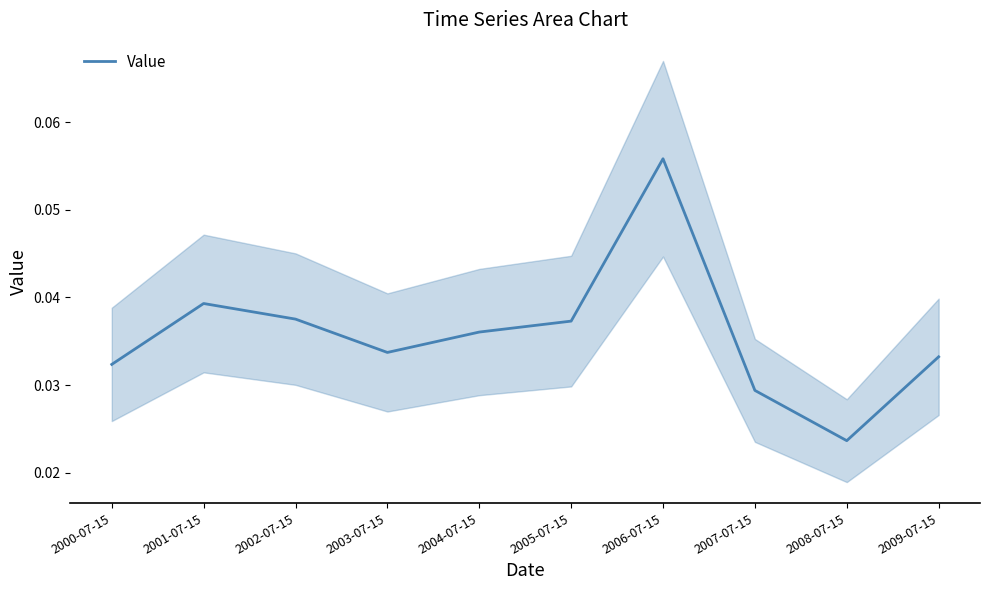

Count the values in the range 0 to 1.

10